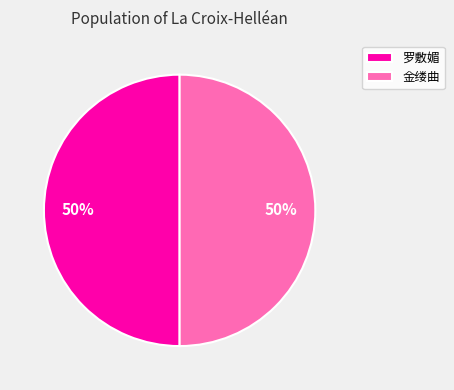

Combined, do 罗敷媚 and 金缕曲 account for over 50%?

Yes